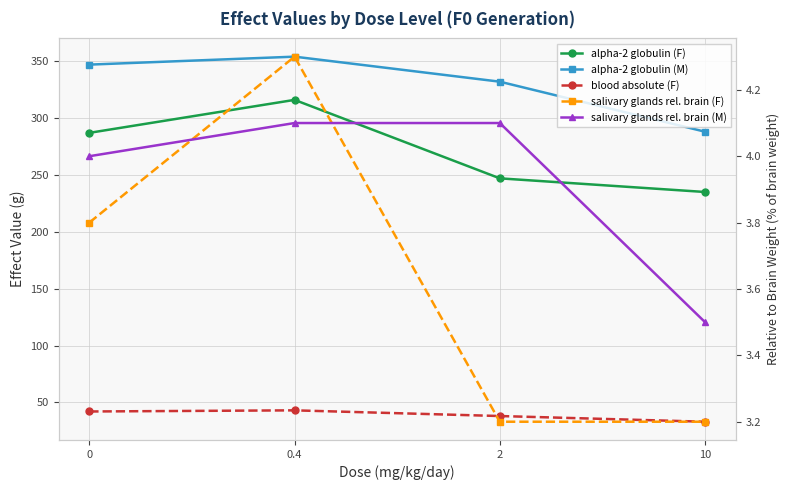

What is the average value of the blood absolute (F) series?

39.0